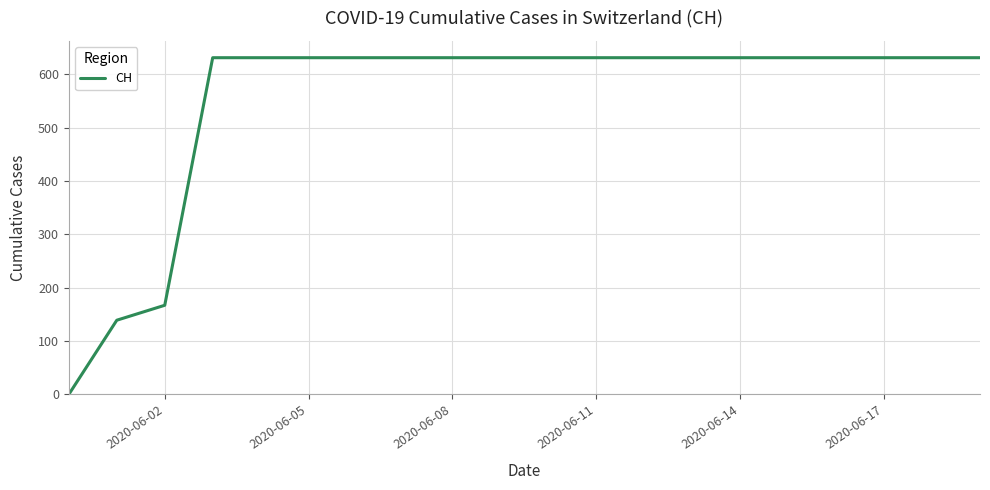

Count the number of categories in the chart.

20